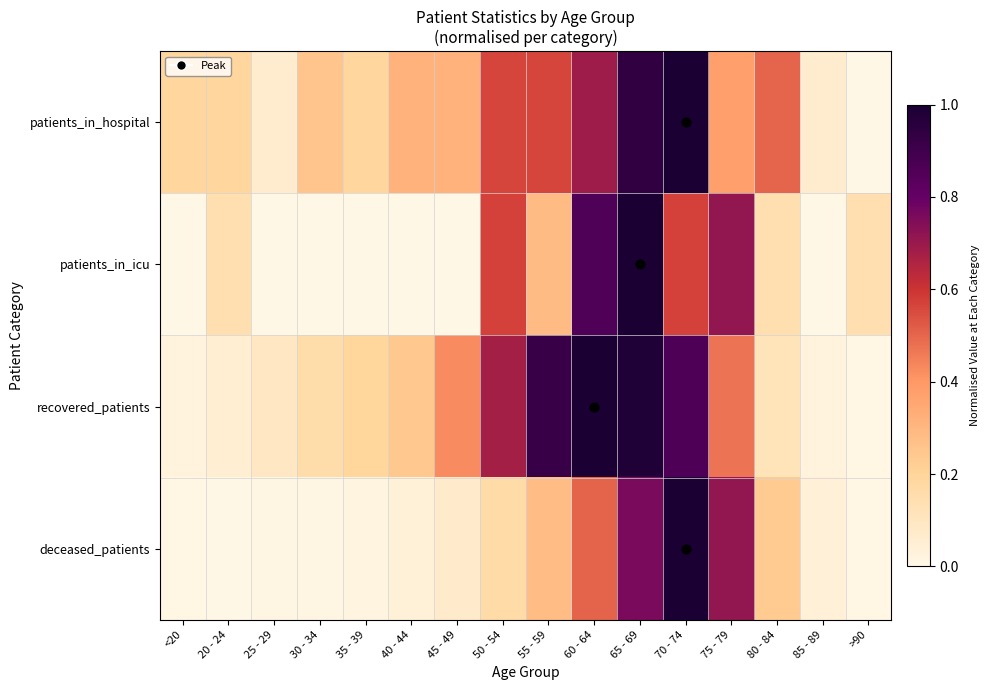

Reading right to left, what are all the values shown in this chart?

patients_in_hospital: >90=0.0	85 - 89=0.1	80 - 84=0.5	75 - 79=0.4	70 - 74=1.0	65 - 69=0.9	60 - 64=0.7	55 - 59=0.6	50 - 54=0.6	45 - 49=0.3	40 - 44=0.3	35 - 39=0.2	30 - 34=0.2	25 - 29=0.1	20 - 24=0.2	<20=0.2
patients_in_icu: >90=0.1	85 - 89=0.0	80 - 84=0.1	75 - 79=0.7	70 - 74=0.6	65 - 69=1.0	60 - 64=0.9	55 - 59=0.3	50 - 54=0.6	45 - 49=0.0	40 - 44=0.0	35 - 39=0.0	30 - 34=0.0	25 - 29=0.0	20 - 24=0.1	<20=0.0
recovered_patients: >90=0.0	85 - 89=0.0	80 - 84=0.1	75 - 79=0.5	70 - 74=0.9	65 - 69=1.0	60 - 64=1.0	55 - 59=0.9	50 - 54=0.7	45 - 49=0.4	40 - 44=0.2	35 - 39=0.2	30 - 34=0.2	25 - 29=0.1	20 - 24=0.1	<20=0.0
deceased_patients: >90=0.0	85 - 89=0.0	80 - 84=0.2	75 - 79=0.7	70 - 74=1.0	65 - 69=0.8	60 - 64=0.5	55 - 59=0.3	50 - 54=0.2	45 - 49=0.1	40 - 44=0.0	35 - 39=0.0	30 - 34=0.0	25 - 29=0.0	20 - 24=0.0	<20=0.0